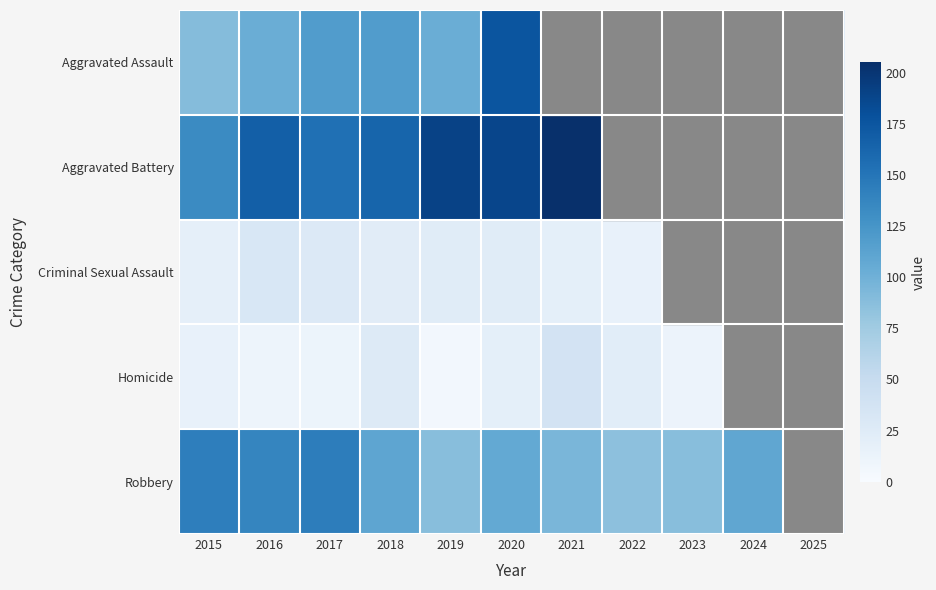

What is the spread (max minus min) of values at 2021?

186